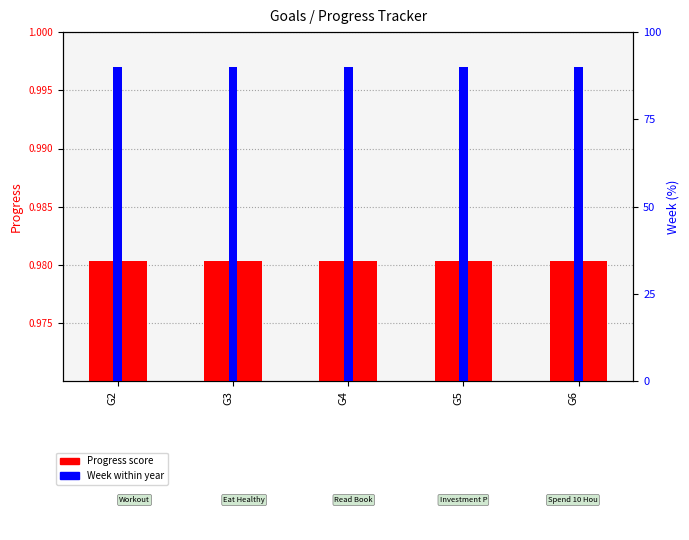

Read the Progress value at G4.

1.0